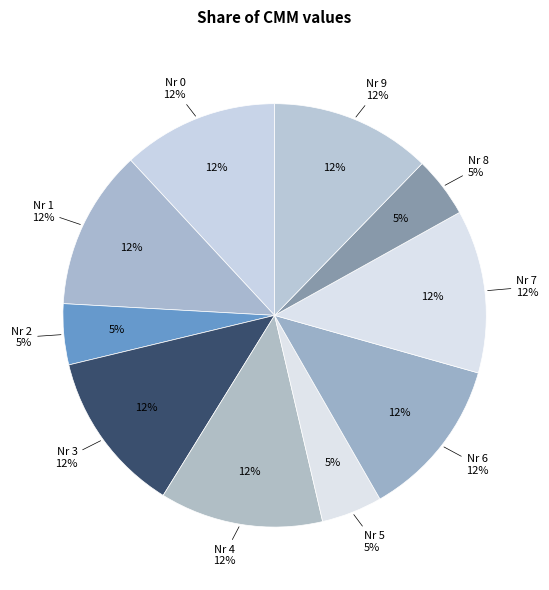

Does any single category account for the majority?

No